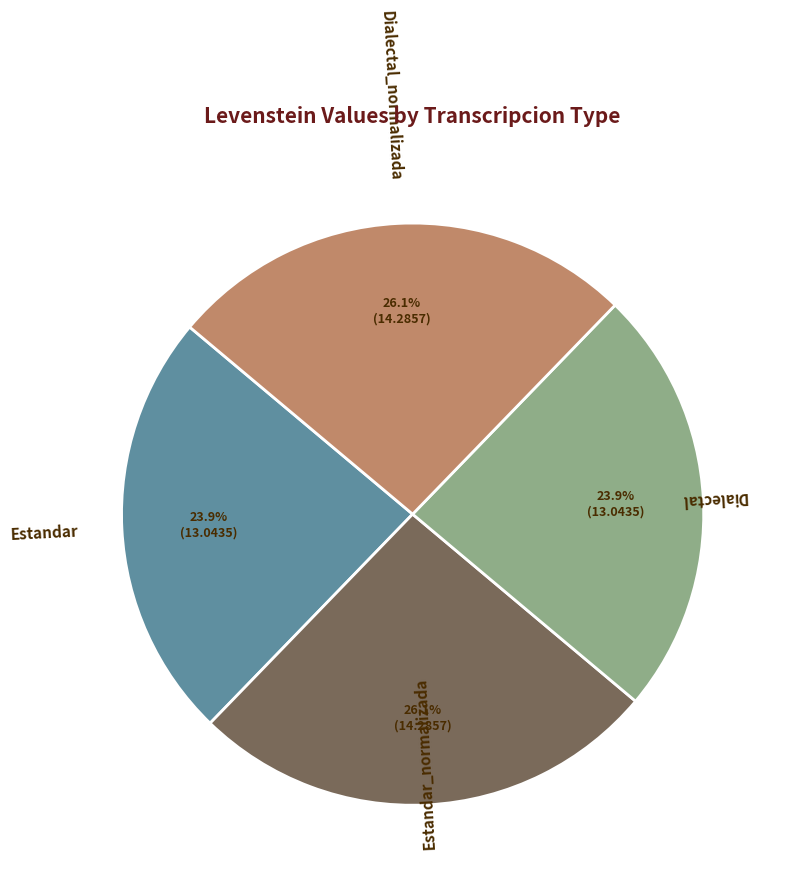

How many segments does this pie chart have?

4